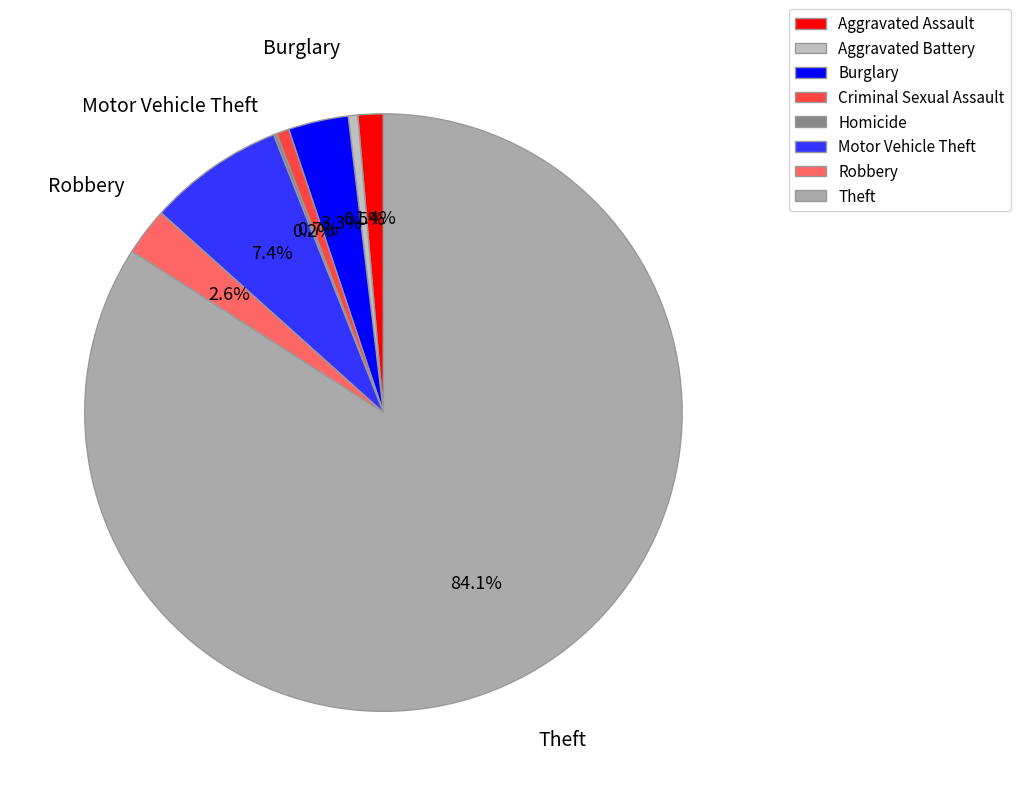

Combined, do Theft and Burglary account for over 50%?

Yes